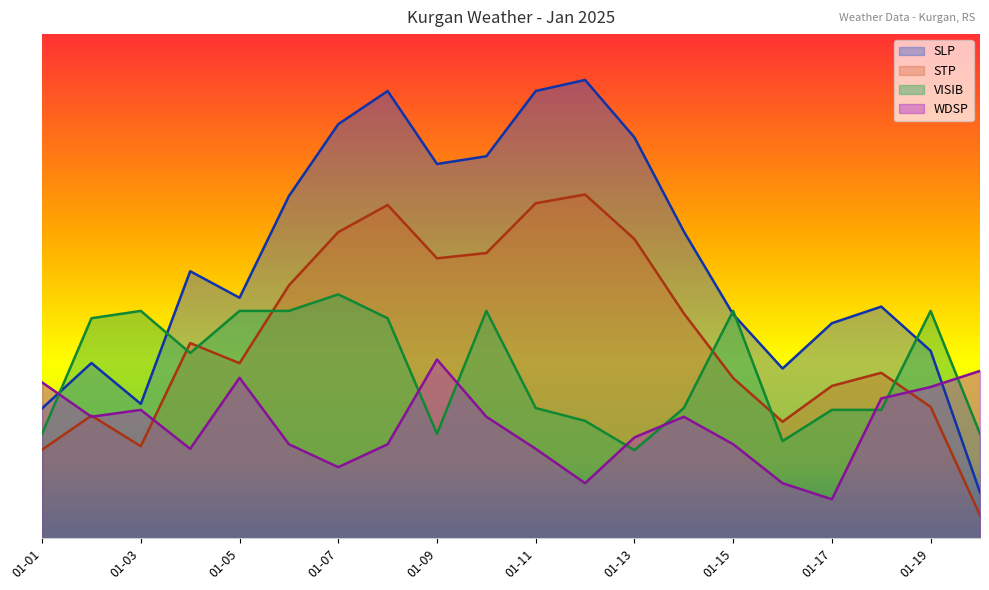

Between 01-17 and 01-19, which series saw the biggest shift?

WDSP